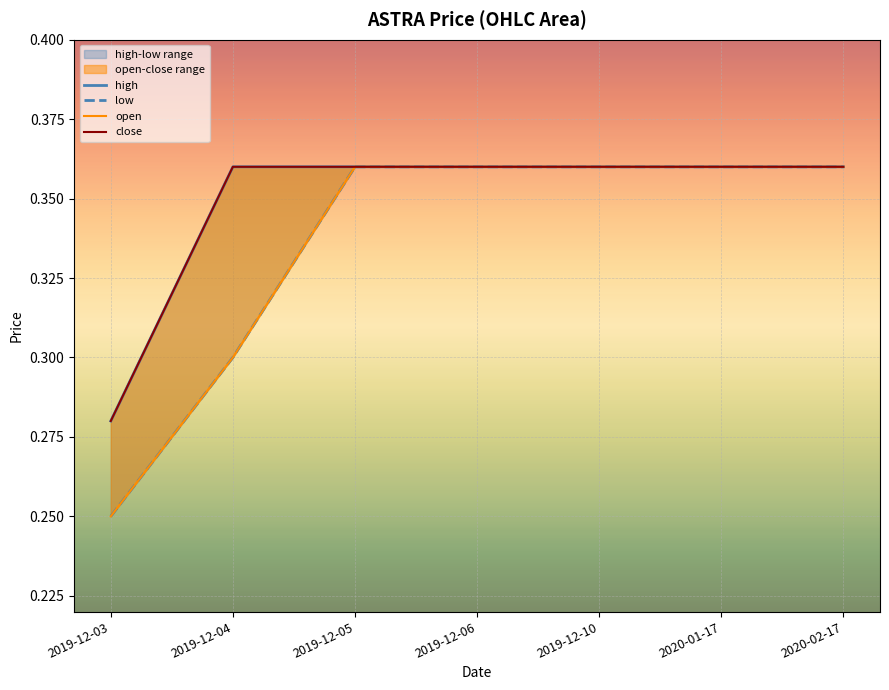

At how many categories does at least one series exceed 0?

7